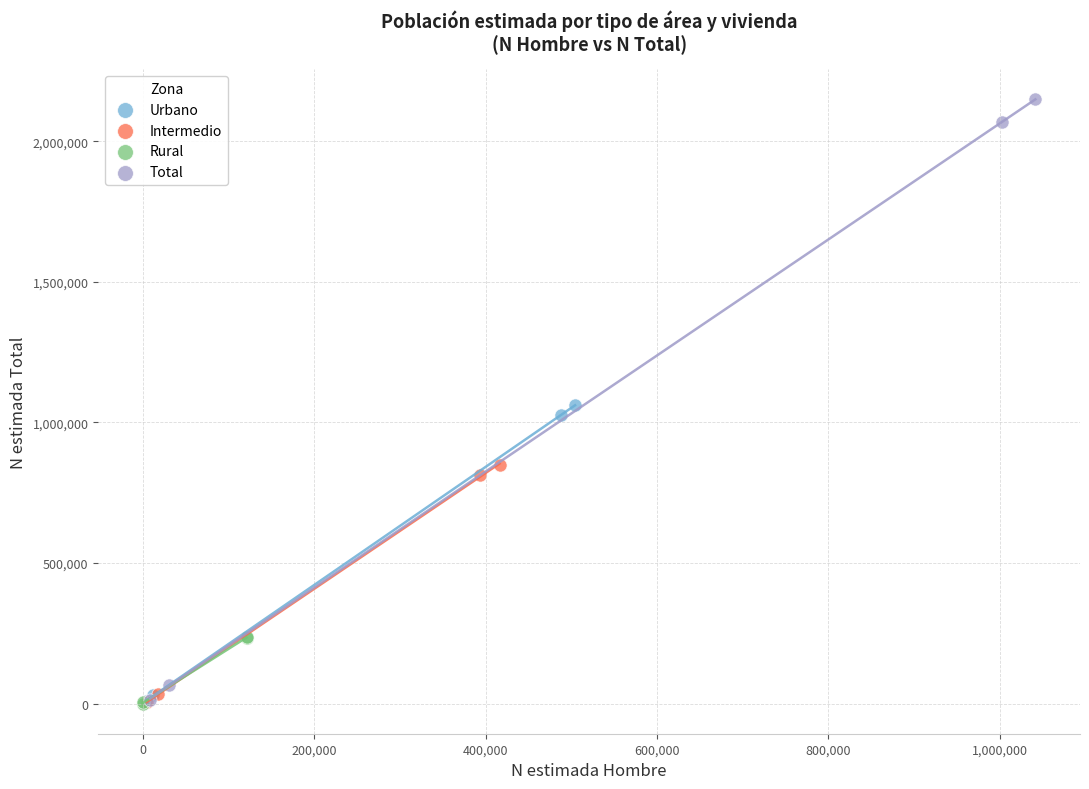

Which series has the widest spread of Y values?

Total